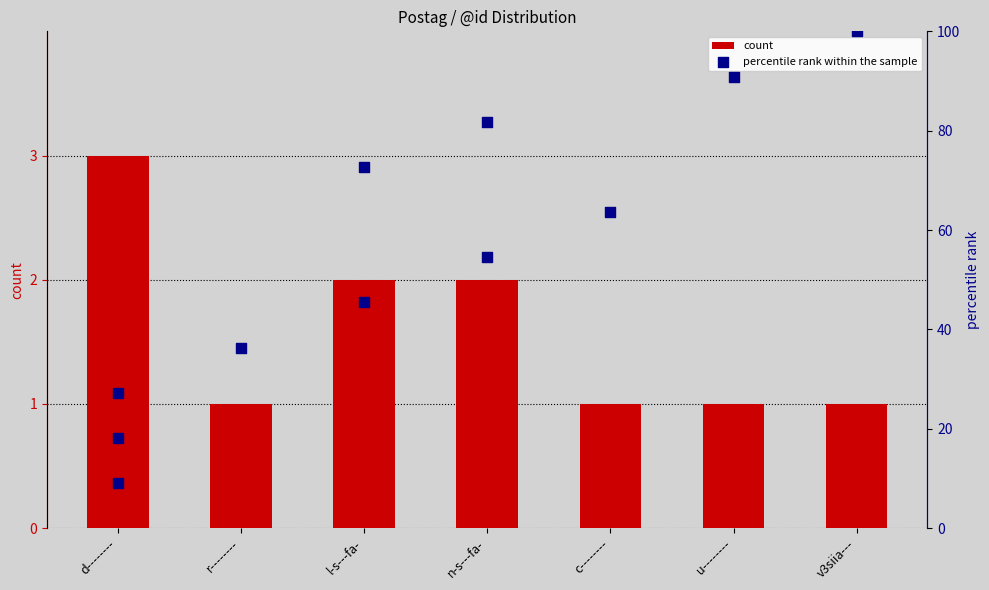

Between c-------- and d--------, which is larger?

d--------